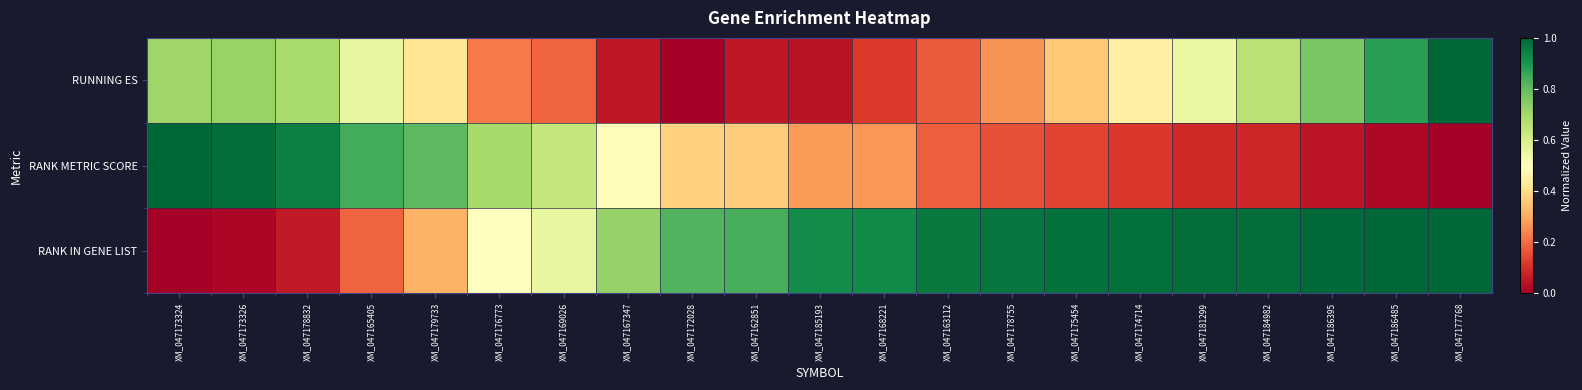

Reading left to right, what are all the values shown in this chart?

RANK IN GENE LIST: XM_047173324=0.0	XM_047173326=0.0	XM_047178832=0.1	XM_047165405=0.2	XM_047179733=0.3	XM_047176773=0.5	XM_047169026=0.6	XM_047167347=0.7	XM_047172028=0.8	XM_047162851=0.8	XM_047185193=0.9	XM_047168221=0.9	XM_047163112=1.0	XM_047178755=1.0	XM_047175454=1.0	XM_047174714=1.0	XM_047181299=1.0	XM_047184982=1.0	XM_047186395=1.0	XM_047186485=1.0	XM_047177768=1.0
RANK METRIC SCORE: XM_047173324=1.0	XM_047173326=1.0	XM_047178832=0.9	XM_047165405=0.8	XM_047179733=0.8	XM_047176773=0.7	XM_047169026=0.6	XM_047167347=0.5	XM_047172028=0.4	XM_047162851=0.4	XM_047185193=0.3	XM_047168221=0.3	XM_047163112=0.2	XM_047178755=0.2	XM_047175454=0.1	XM_047174714=0.1	XM_047181299=0.1	XM_047184982=0.1	XM_047186395=0.0	XM_047186485=0.0	XM_047177768=0.0
RUNNING ES: XM_047173324=0.7	XM_047173326=0.7	XM_047178832=0.7	XM_047165405=0.6	XM_047179733=0.4	XM_047176773=0.2	XM_047169026=0.2	XM_047167347=0.0	XM_047172028=0.0	XM_047162851=0.1	XM_047185193=0.0	XM_047168221=0.1	XM_047163112=0.2	XM_047178755=0.3	XM_047175454=0.4	XM_047174714=0.5	XM_047181299=0.6	XM_047184982=0.7	XM_047186395=0.8	XM_047186485=0.9	XM_047177768=1.0